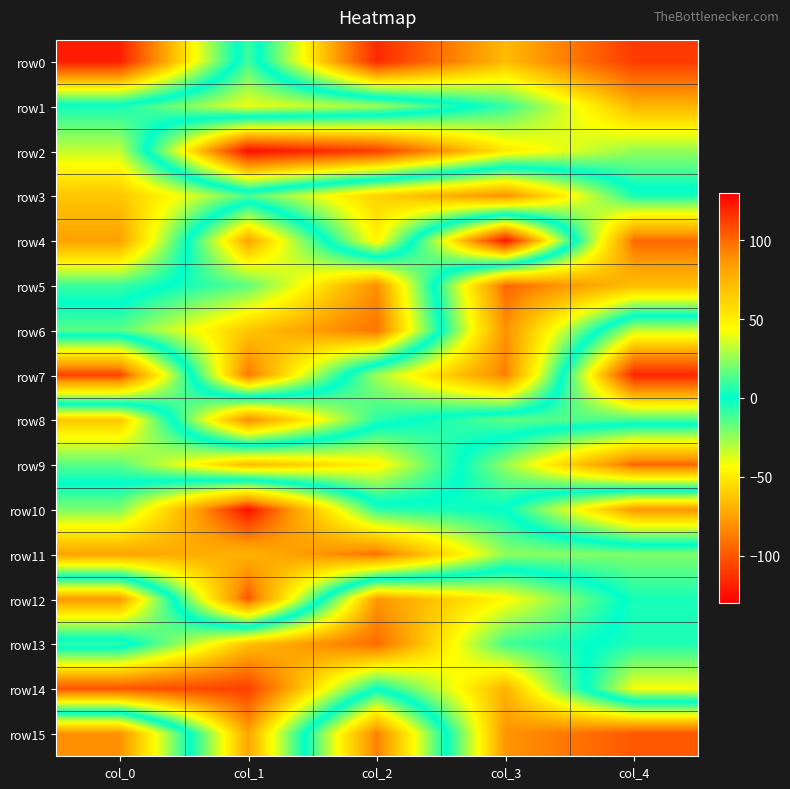

Rank the series by their maximum value, from lowest to highest.

row13, row0, row2, row1, row14, row3, row6, row8, row15, row11, row4, row5, row9, row12, row7, row10